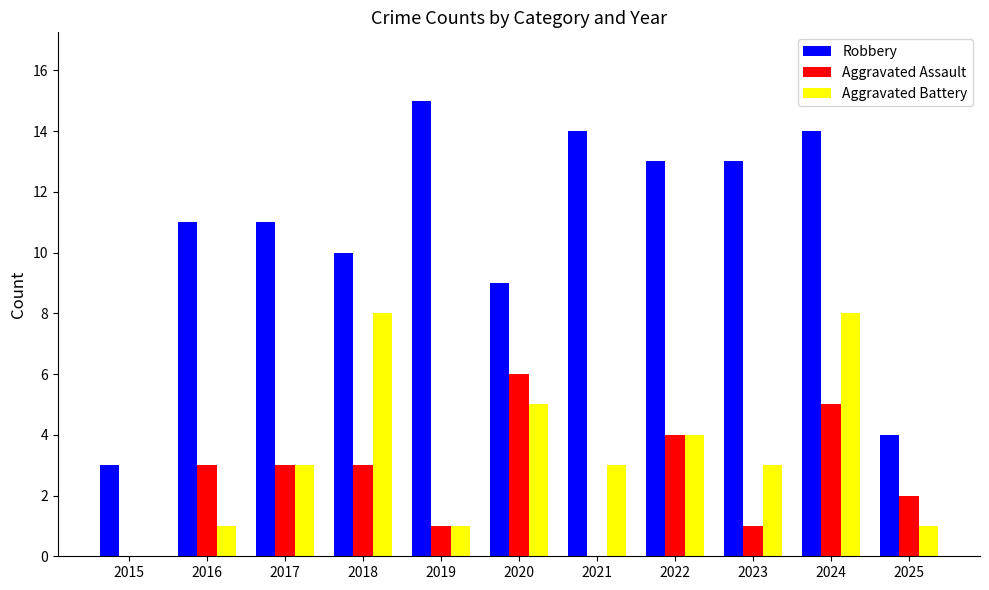

How many Aggravated Battery values are between 1 and 5?

8